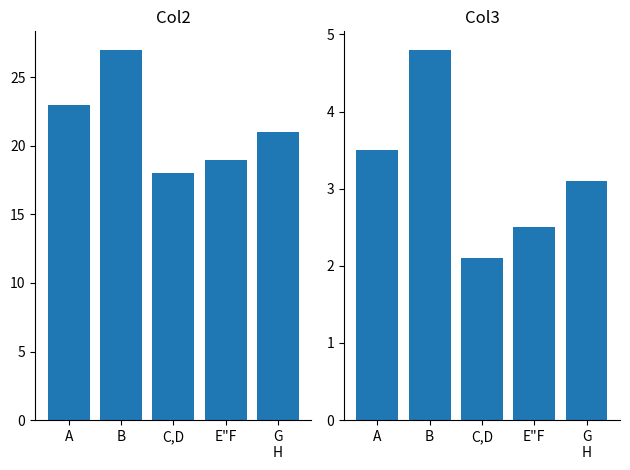

Between C,D and G
H, which series saw the biggest shift?

Col2